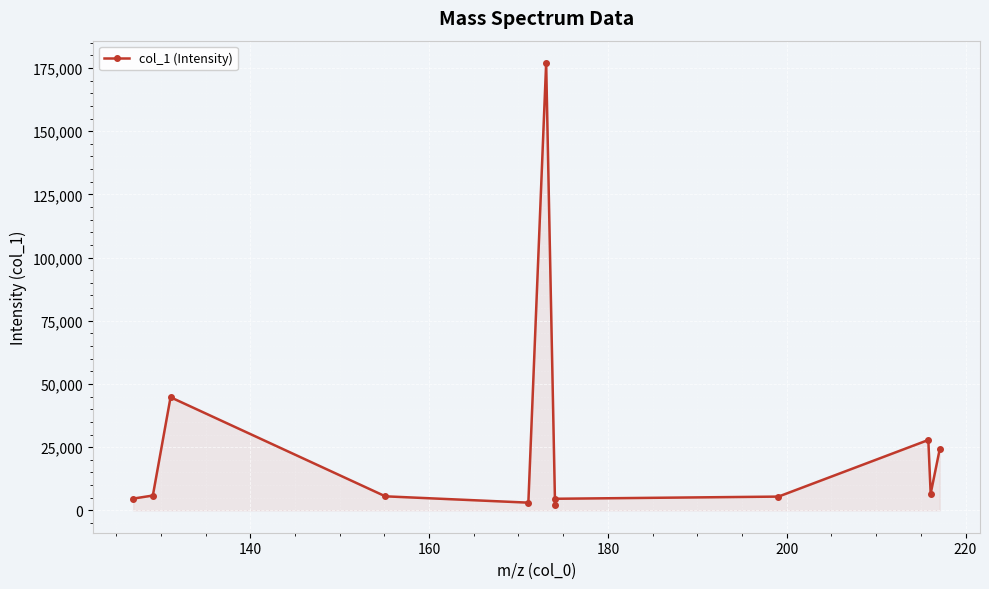

True or false: the data has more than 0 interior local peaks.

True